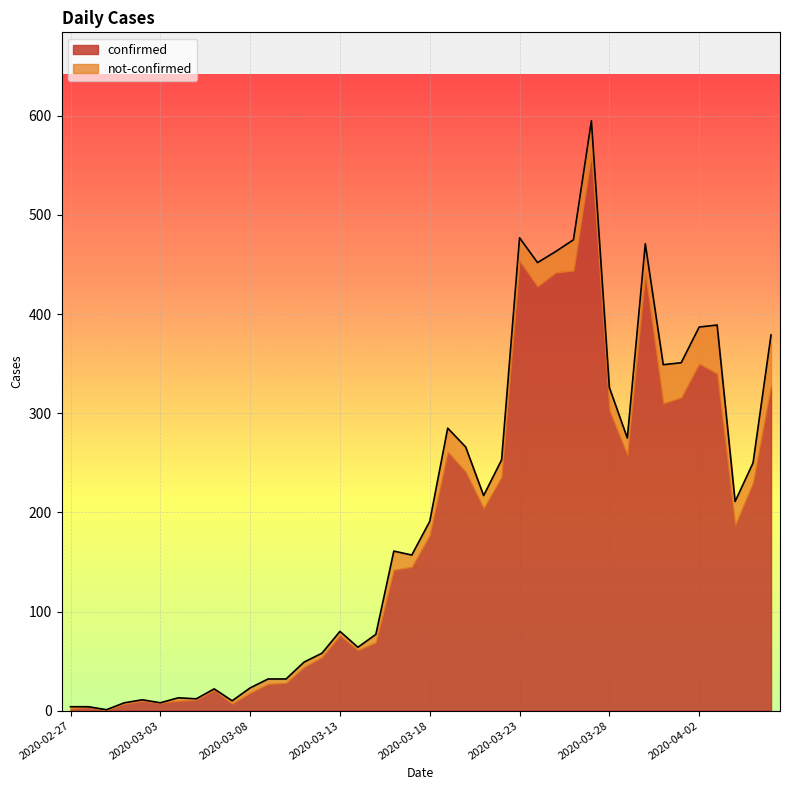

Rank the categories by value from lowest to highest.

2020-02-29, 2020-02-27, 2020-02-28, 2020-03-01, 2020-03-03, 2020-03-07, 2020-03-02, 2020-03-05, 2020-03-04, 2020-03-06, 2020-03-08, 2020-03-09, 2020-03-10, 2020-03-11, 2020-03-12, 2020-03-14, 2020-03-15, 2020-03-13, 2020-03-17, 2020-03-16, 2020-03-18, 2020-04-04, 2020-03-21, 2020-04-05, 2020-03-22, 2020-03-20, 2020-03-29, 2020-03-19, 2020-03-28, 2020-03-31, 2020-04-01, 2020-04-06, 2020-04-02, 2020-04-03, 2020-03-24, 2020-03-25, 2020-03-30, 2020-03-26, 2020-03-23, 2020-03-27